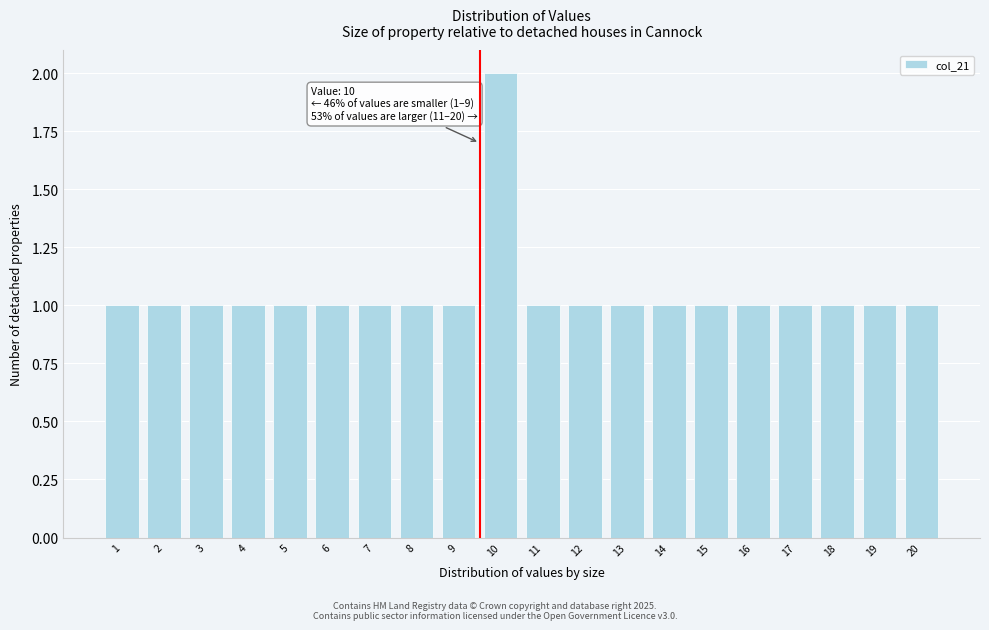

Reading right to left, what are all the values shown in this chart?

1	1	1	1	1	1	1	1	1	1	2	1	1	1	1	1	1	1	1	1